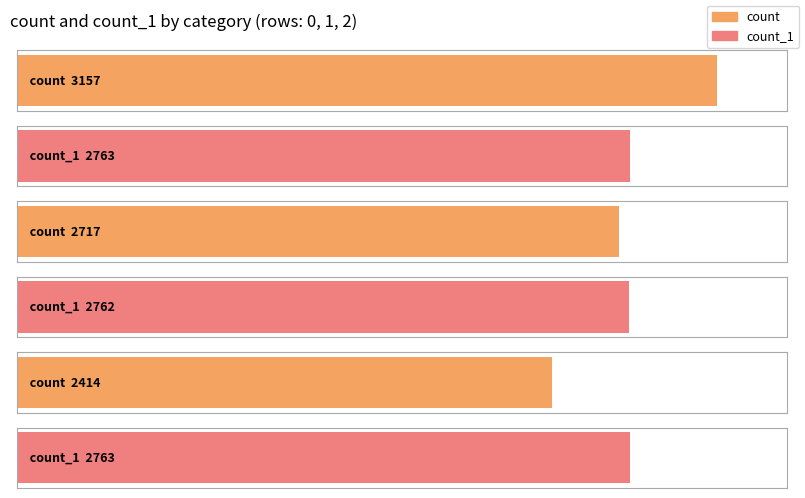

Reading right to left, extract all data points from this chart.

count: 0=2414	1=2717	2=3157
count_1: 0=2763	1=2762	2=2763